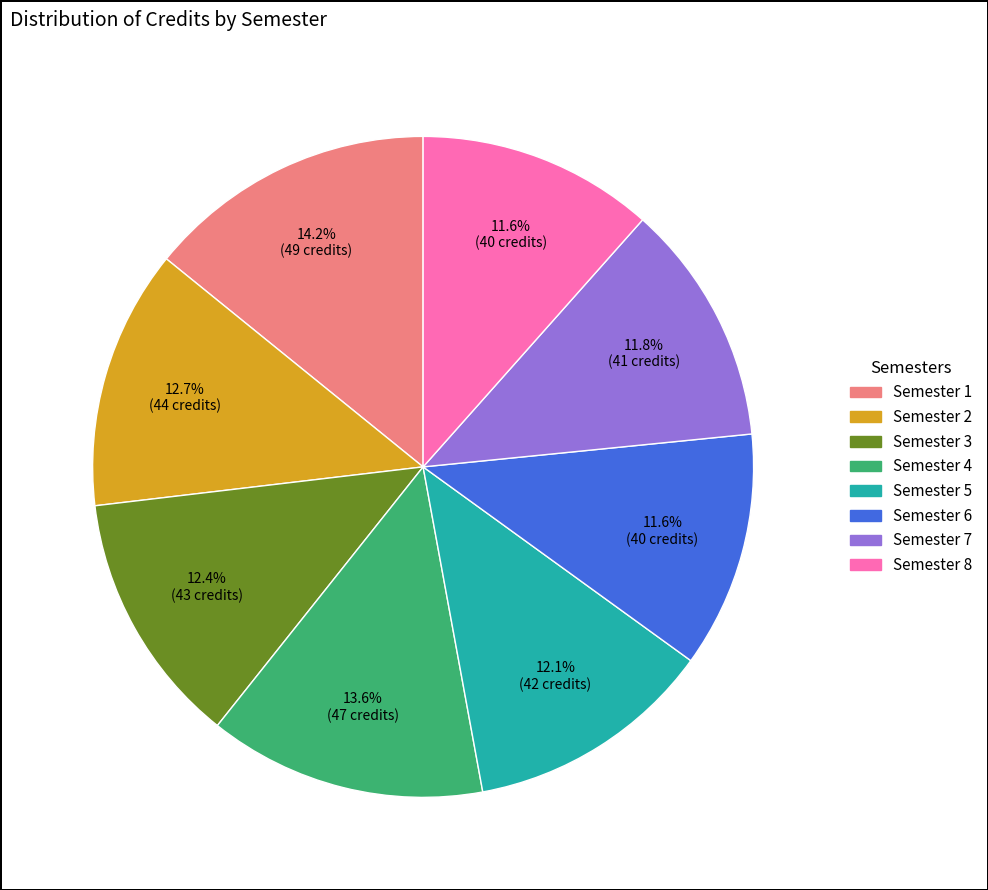

What percentage is the Semester 4 slice, to the nearest percent?

14%